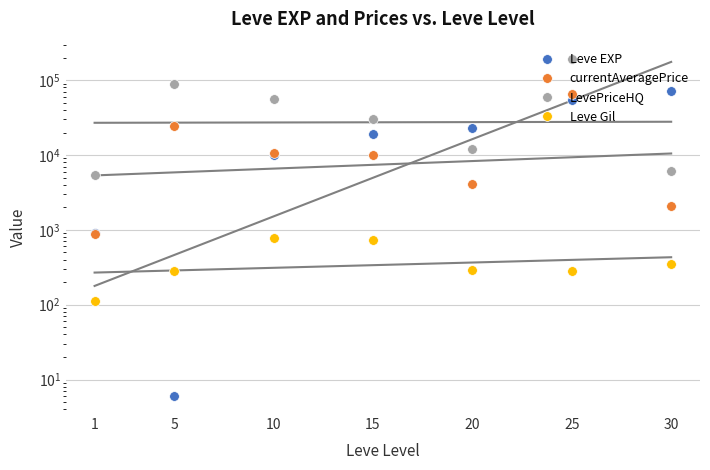

Which series changed the most between 20 and 25?

LevePriceHQ